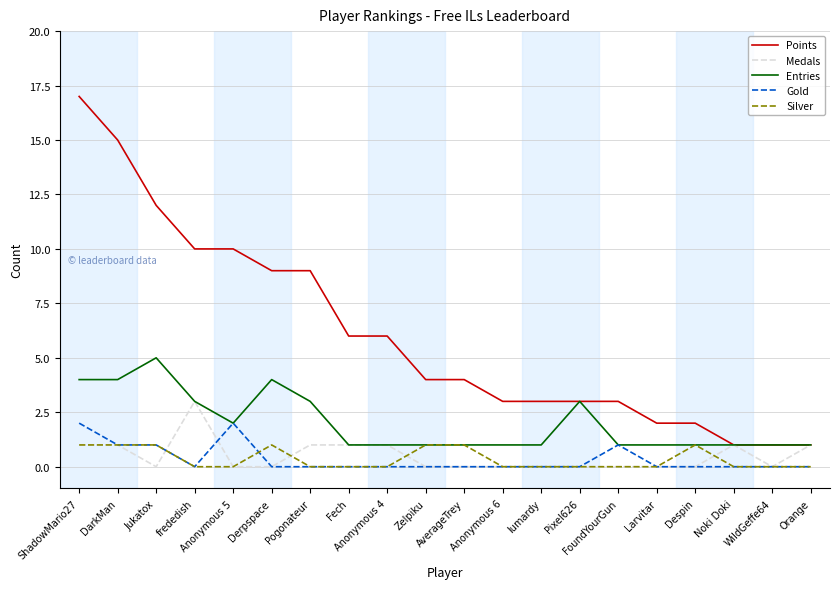

True or false: Silver and Gold intersect in this chart.

True